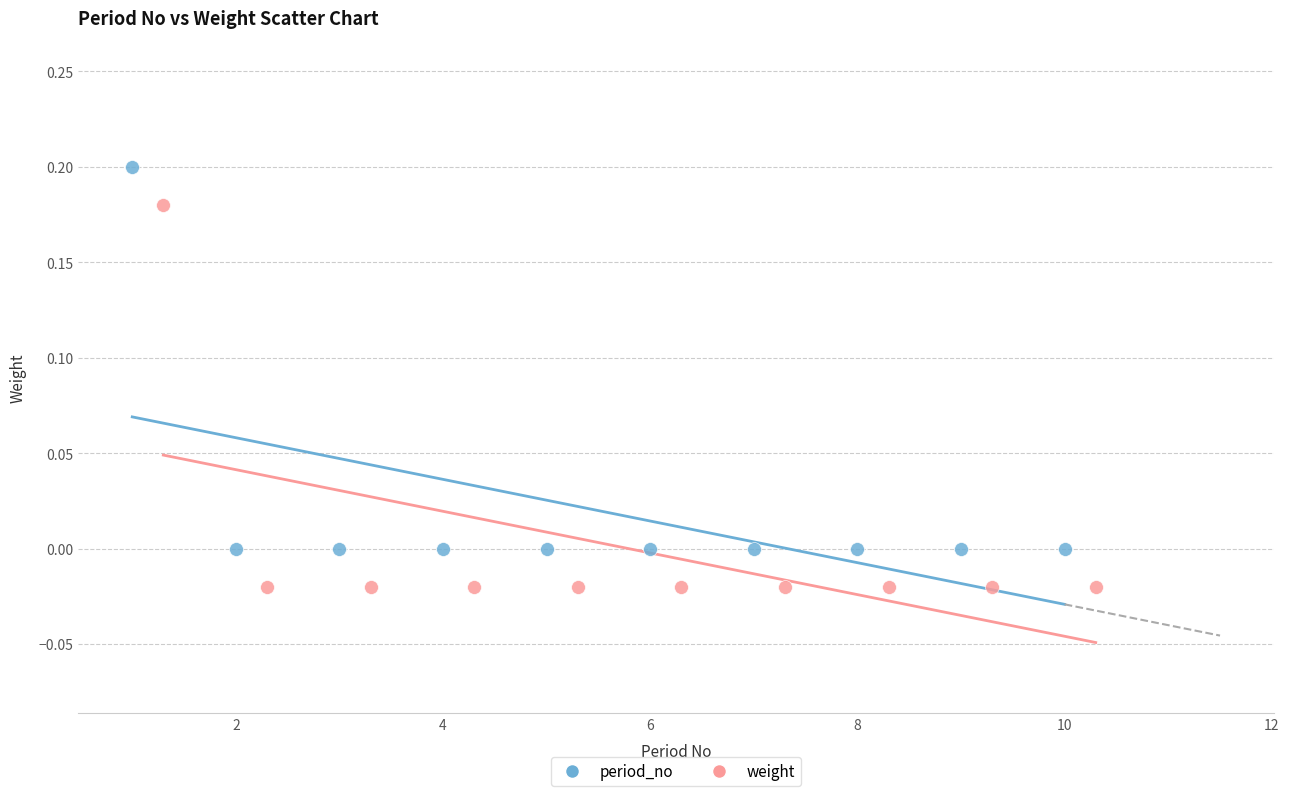

Which series reaches the minimum Y coordinate?

weight